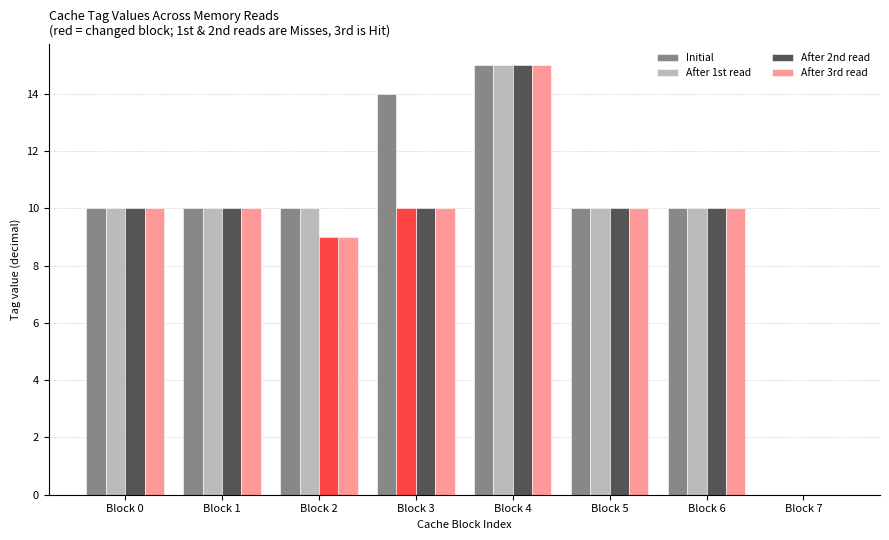

How many positive values does the Initial series have?

7